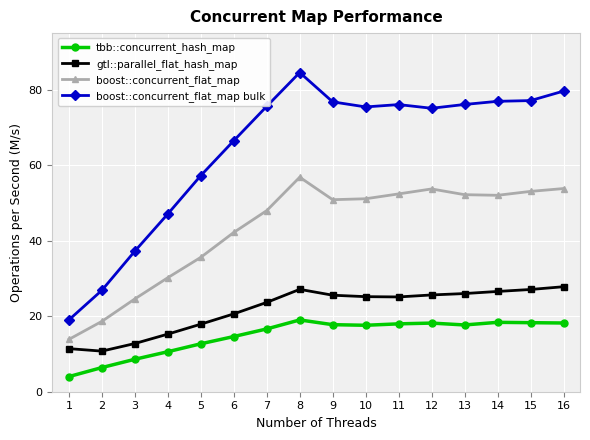

What is the difference between the boost::concurrent_flat_map bulk values at 9 and 16?

2.9